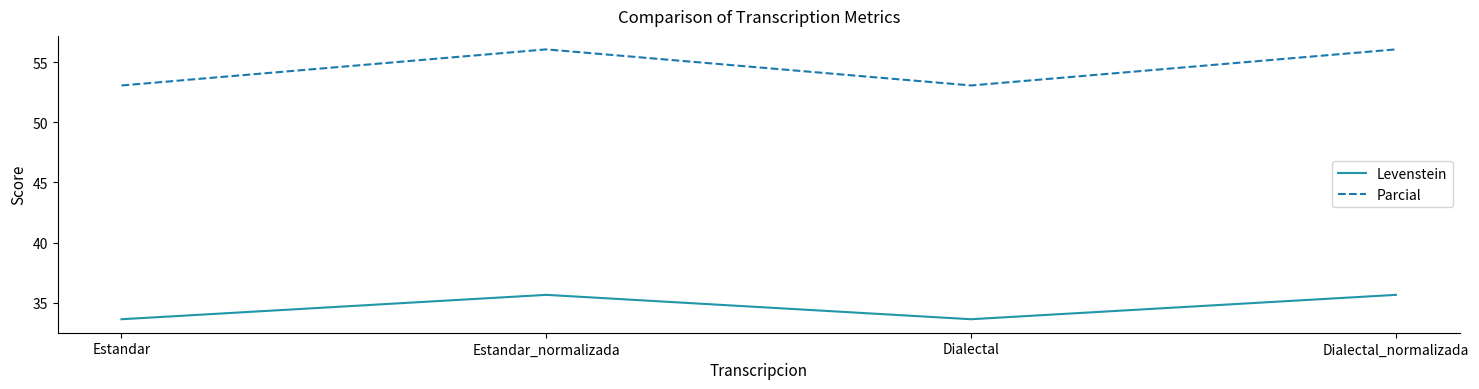

Reading right to left, transcribe all the data shown in this chart.

Levenstein: 35.6	33.6	35.6	33.6
Parcial: 56.1	53.1	56.1	53.1